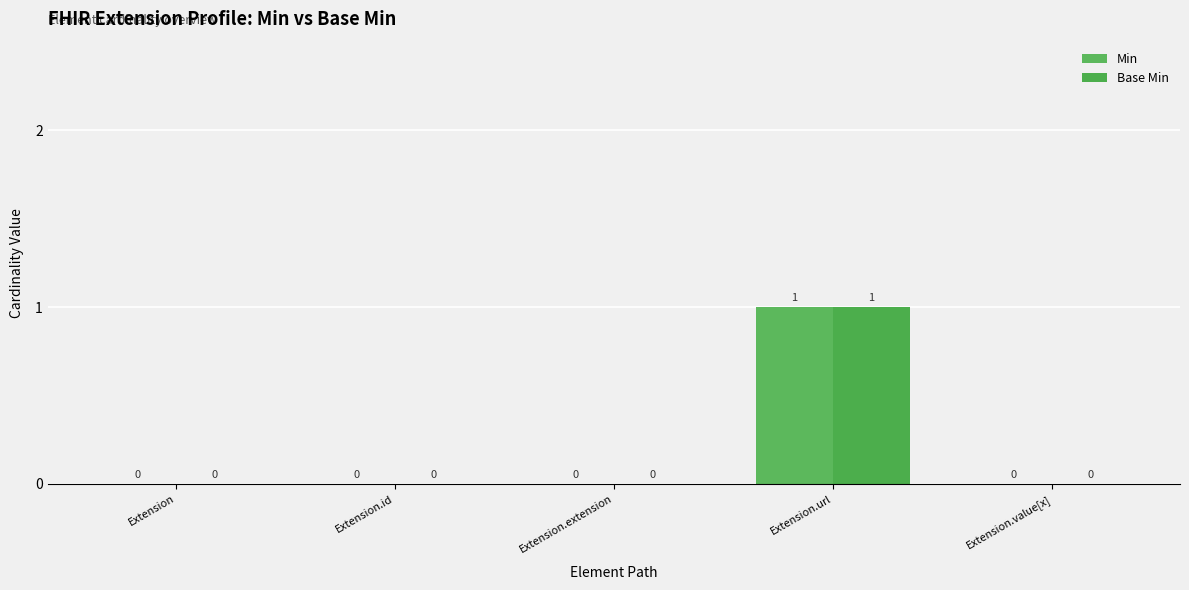

How many positive values does the Base Min series have?

1